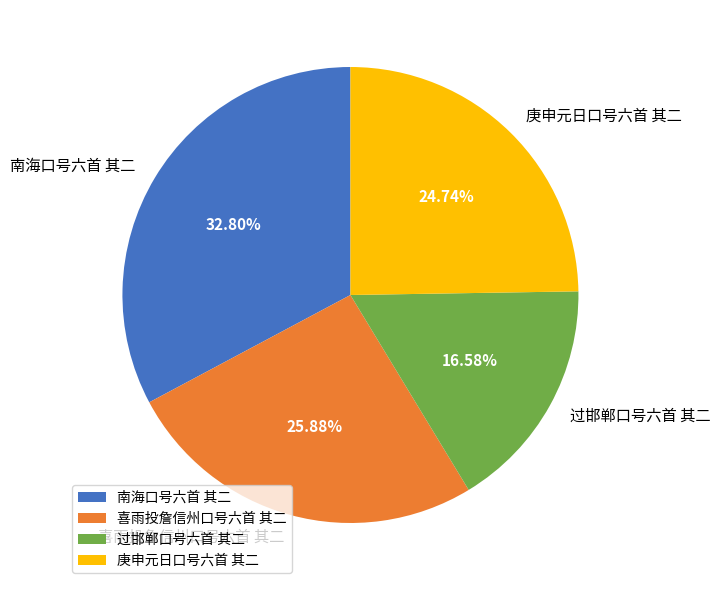

Is it true that 过邯郸口号六首 其二 is 25% of the pie?

False